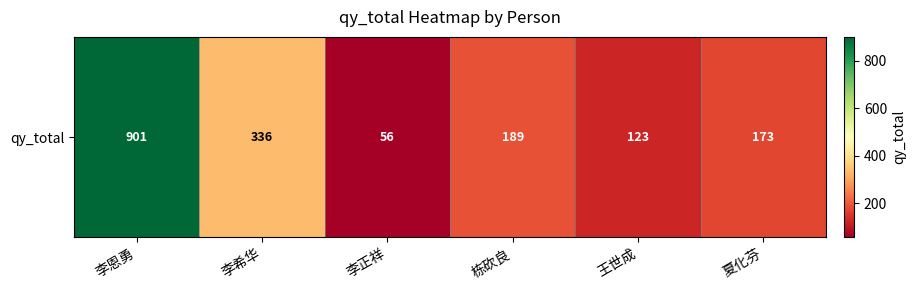

Which label corresponds to the smallest value in the chart?

李正祥